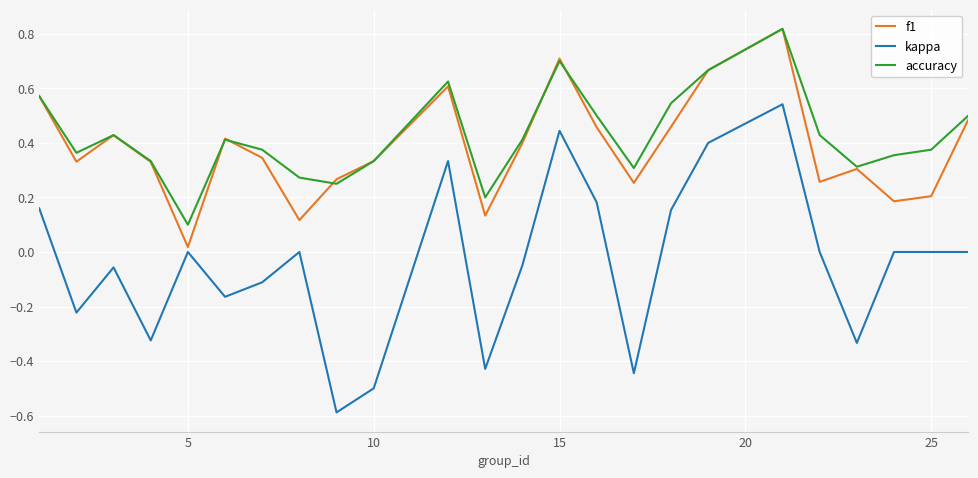

What are all the series names shown in the legend?

f1, kappa, accuracy